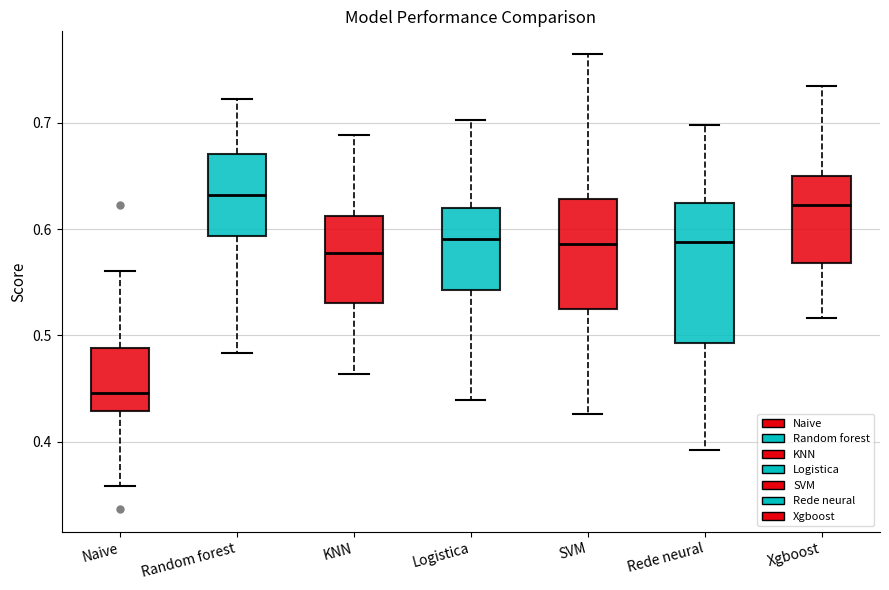

Reading left to right, transcribe this box plot: for each box, give where its median line is, the range the box spans, and where its two whiskers end, as read against the y-axis. The values are not printed on the chart, so give them approximately, as read against the axis.

Naive: median 0.45, box 0.43 to 0.49, whiskers 0.36 to 0.56
Random forest: median 0.63, box 0.59 to 0.67, whiskers 0.48 to 0.72
KNN: median 0.58, box 0.53 to 0.61, whiskers 0.46 to 0.69
Logistica: median 0.59, box 0.54 to 0.62, whiskers 0.44 to 0.70
SVM: median 0.59, box 0.52 to 0.63, whiskers 0.43 to 0.76
Rede neural: median 0.59, box 0.49 to 0.62, whiskers 0.39 to 0.70
Xgboost: median 0.62, box 0.57 to 0.65, whiskers 0.52 to 0.73